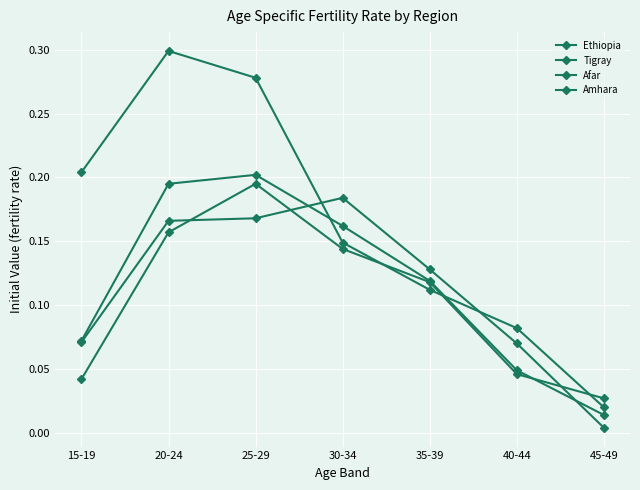

Is it true that Afar equals 0.2 at 20-24?

False